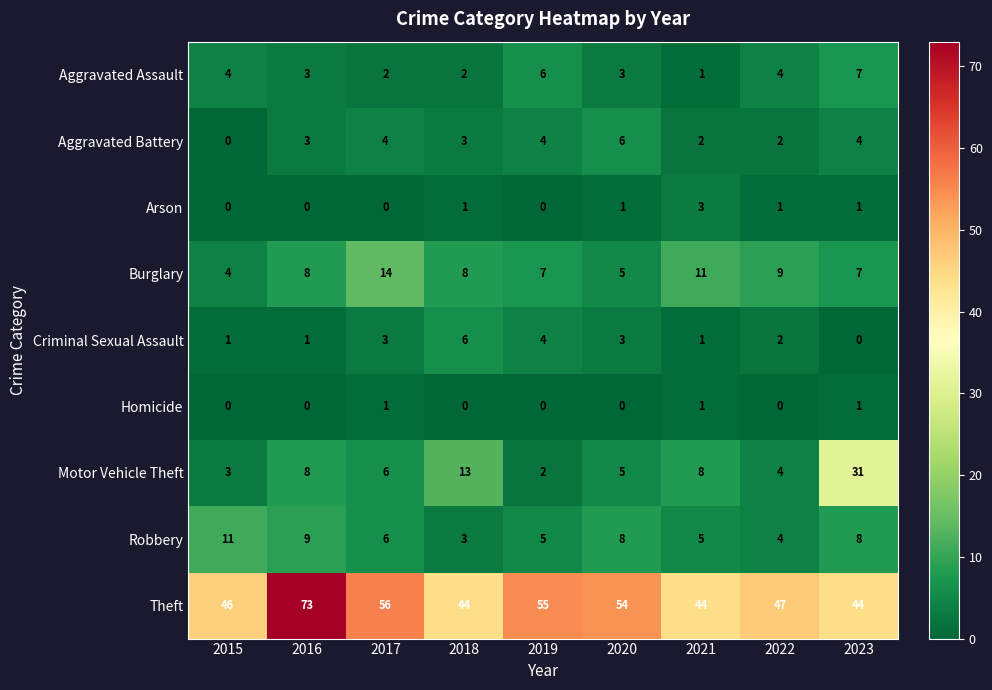

Which series has the largest total across all categories?

Theft